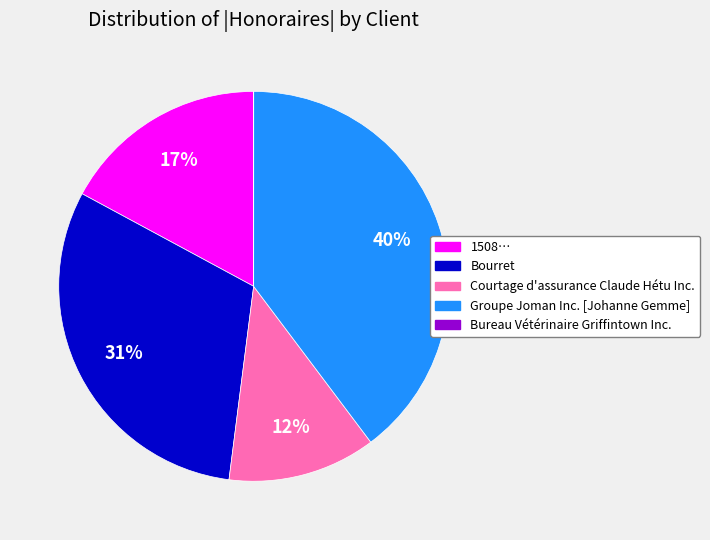

To the nearest percent, what is the average slice percentage?

20%